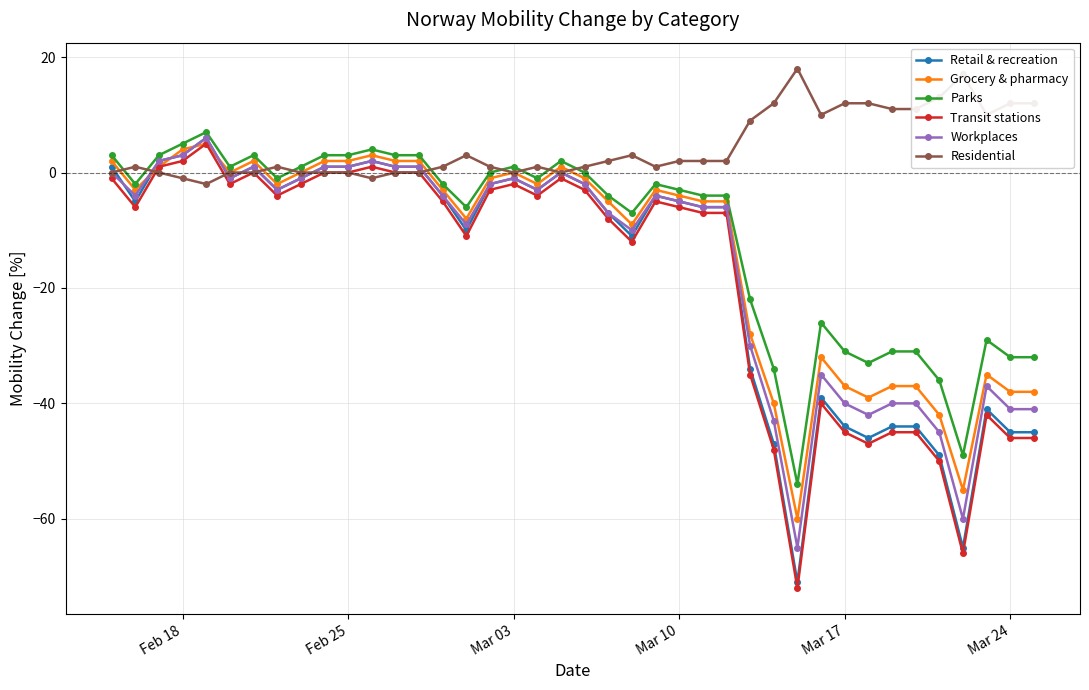

True or false: Residential has more than 2 interior local peaks.

True